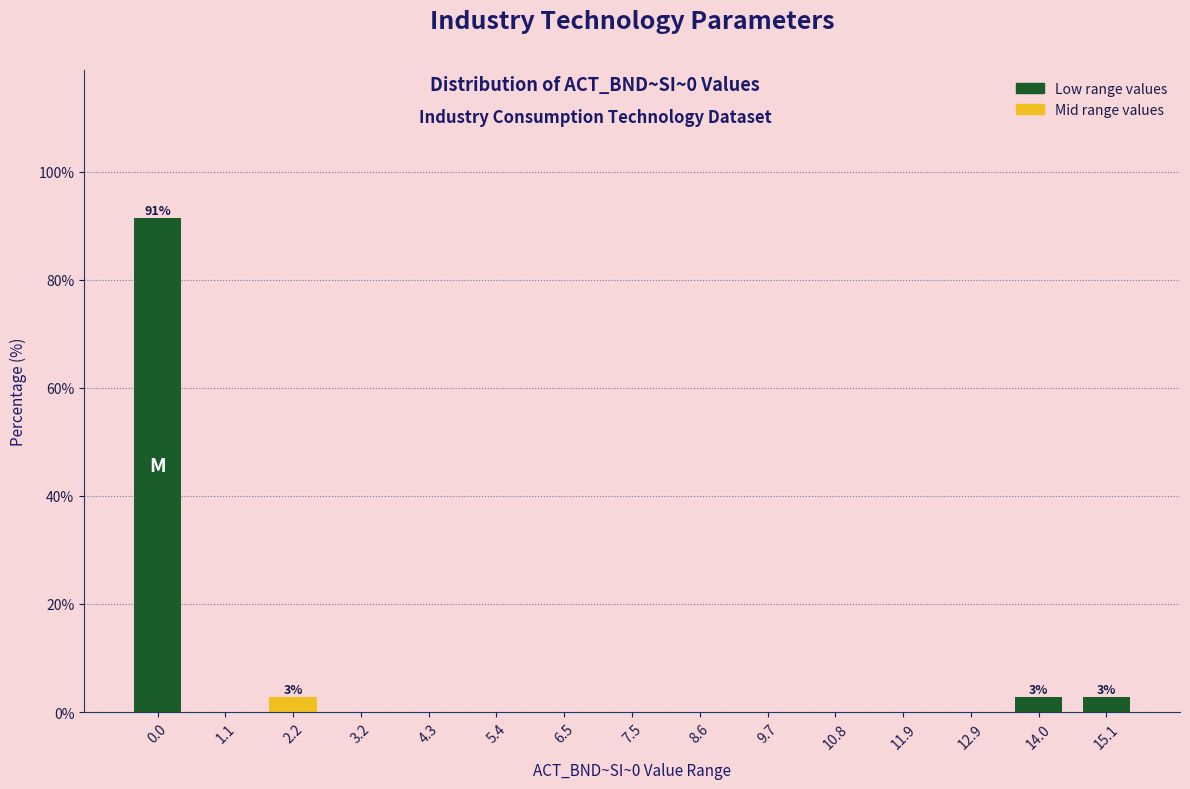

Reading left to right, list all the values displayed in this chart.

0.0=91.4	1.1=0.0	2.2=2.9	3.2=0.0	4.3=0.0	5.4=0.0	6.5=0.0	7.5=0.0	8.6=0.0	9.7=0.0	10.8=0.0	11.9=0.0	12.9=0.0	14.0=2.9	15.1=2.9